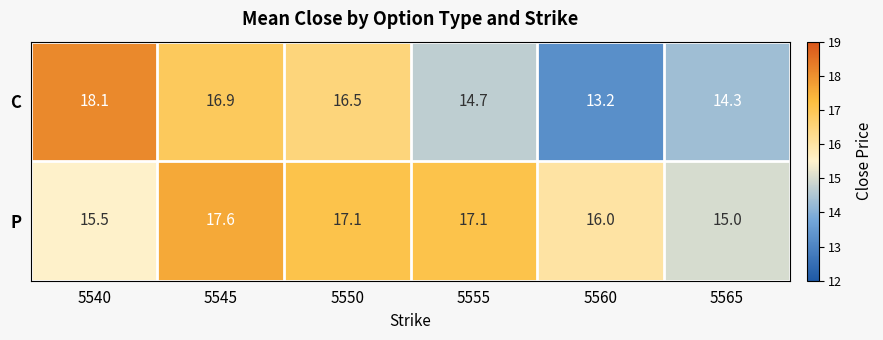

At which category does the chart reach its minimum across all series?

5560